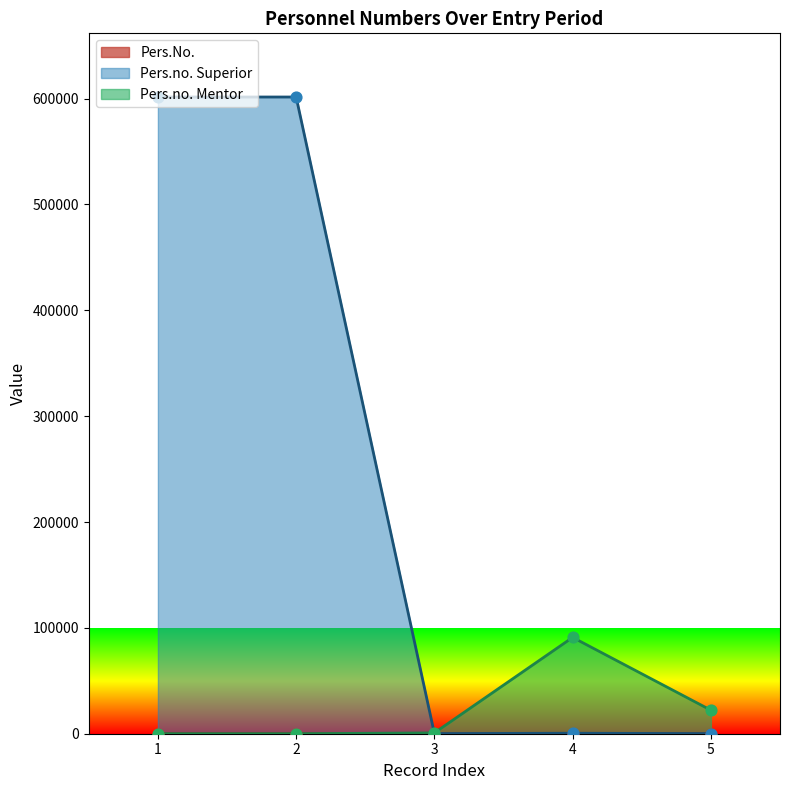

What are all the series names shown in the legend?

Pers.No., Pers.no. Superior, Pers.no. Mentor